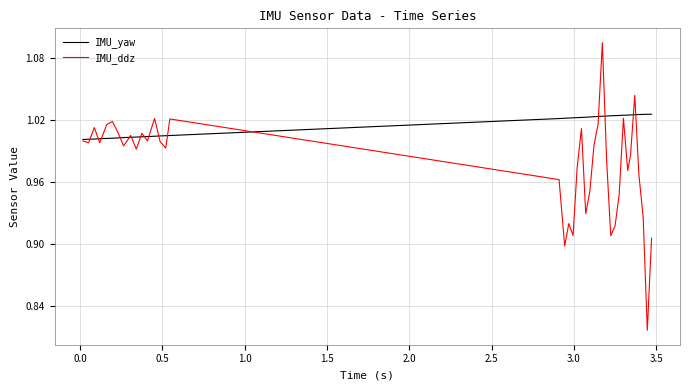

What is the value of the IMU_ddz point at the 39th from the left?

0.8